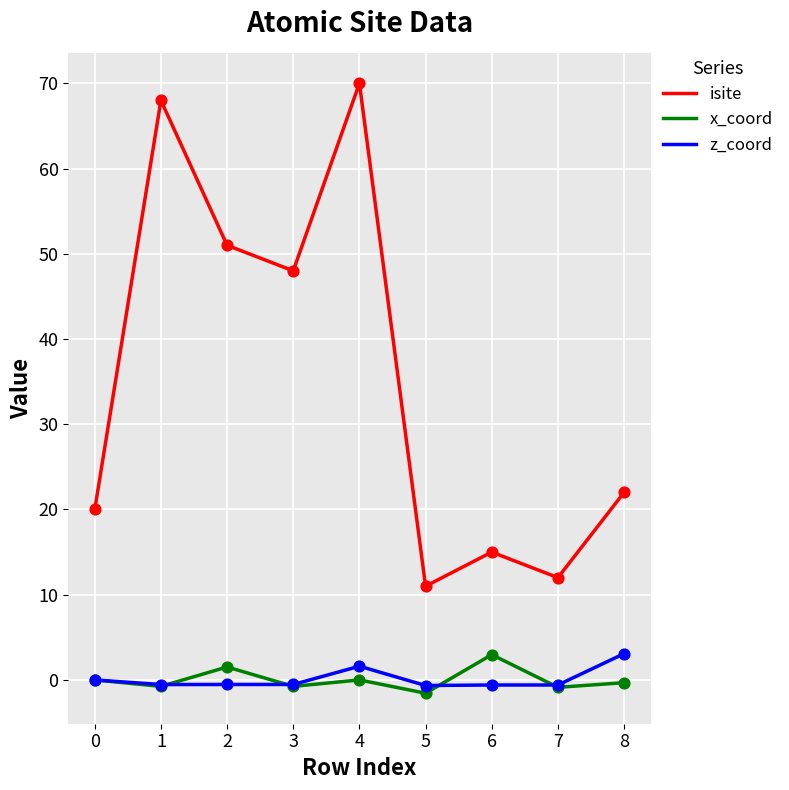

At which category is the sum across all series the highest?

4